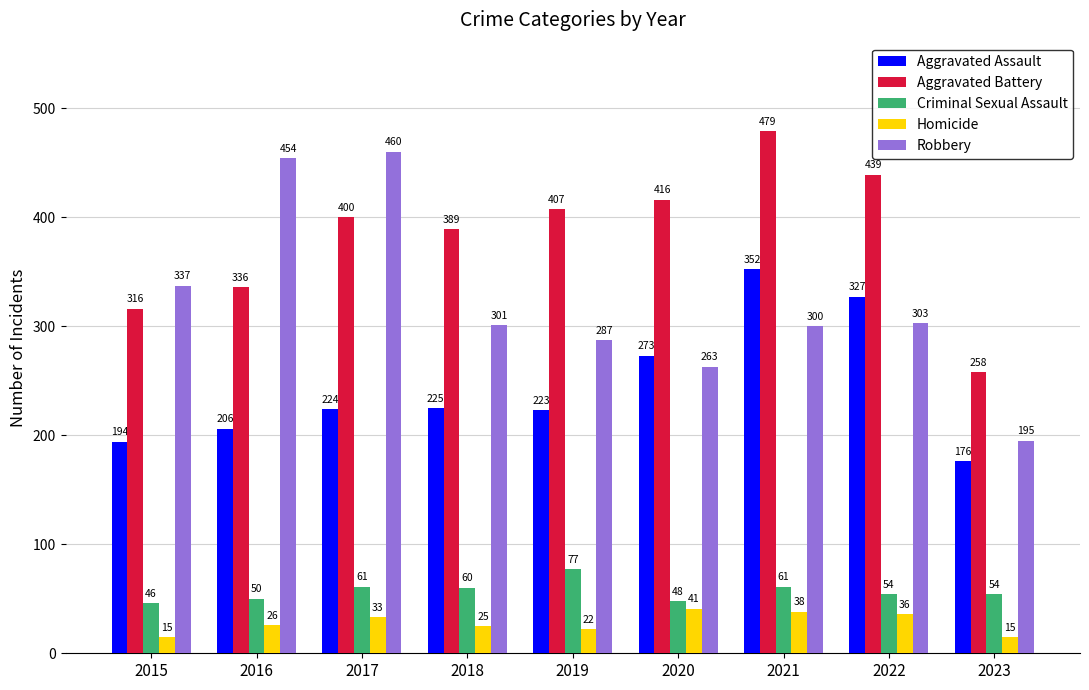

What is the difference between the highest and lowest values at 2023?

243